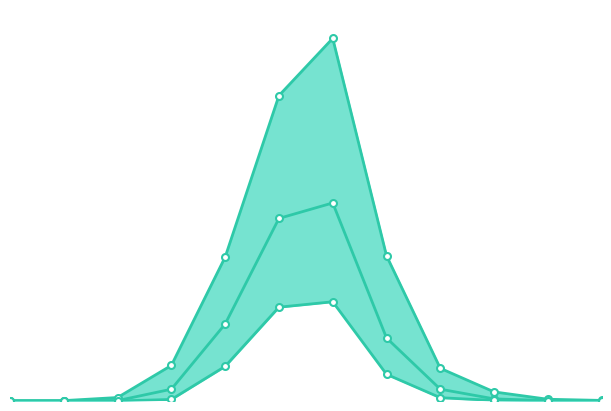

How many positive values does the P25 series have?

7